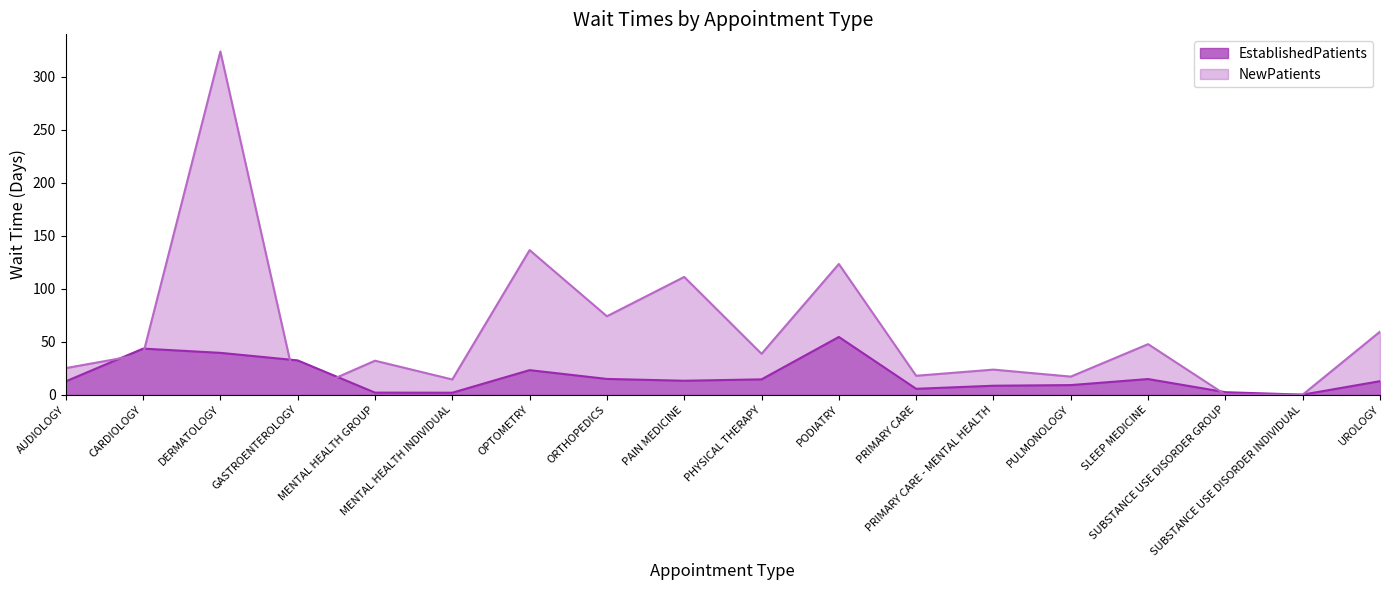

At how many categories does at least one series exceed 296?

1